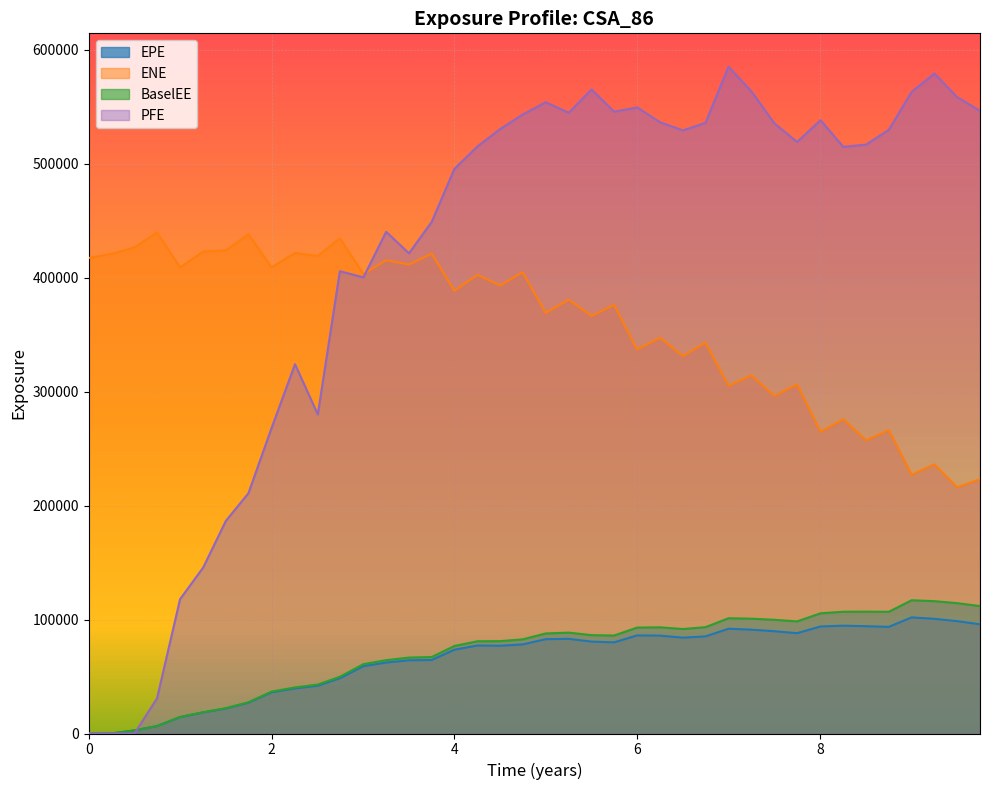

What position from the left is 3.75137?

16